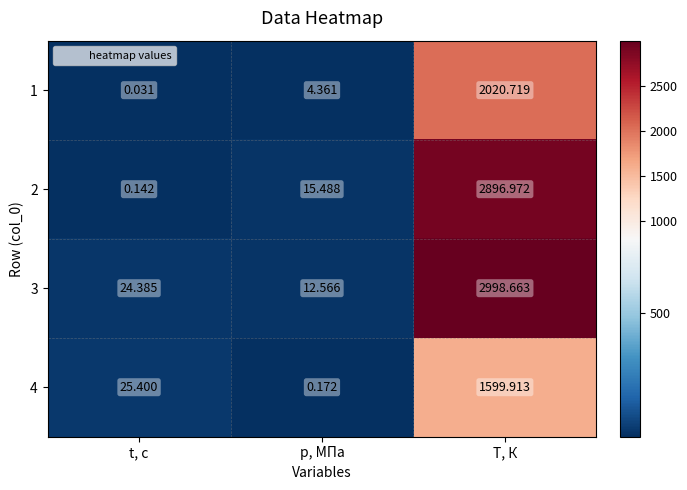

Which category has the highest value in the 1 series?

T, К